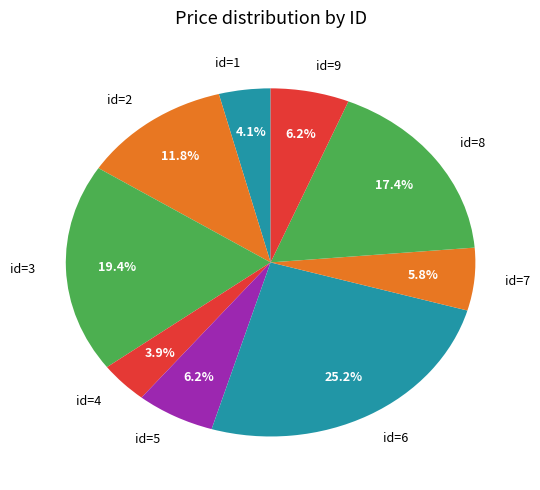

Between id=9 and id=8, which is larger?

id=8